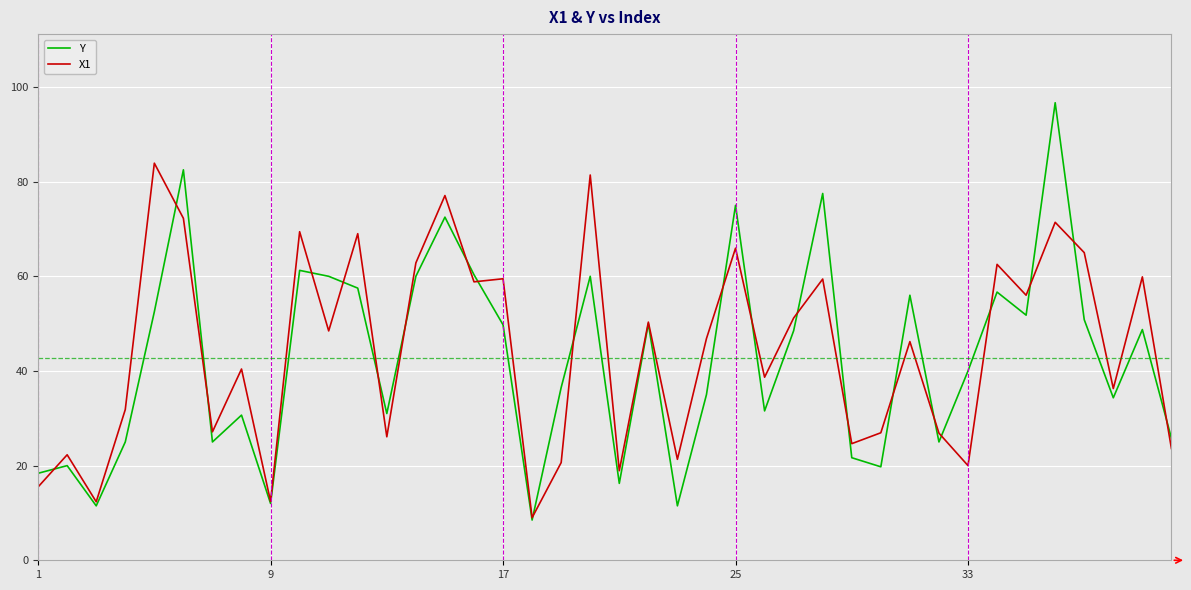

What are all the series names shown in the legend?

Y, X1